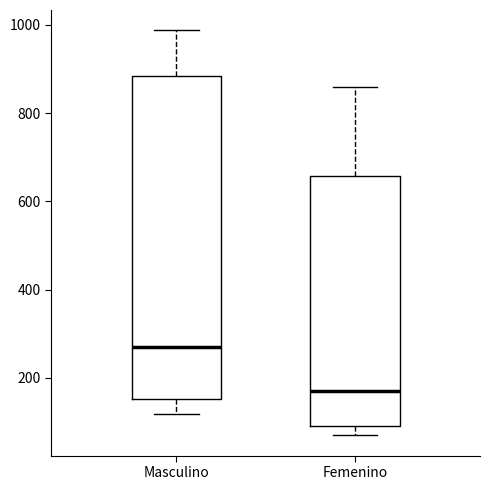

Reading left to right, transcribe this box plot: for each box, give where its median line is, the range the box spans, and where its two whiskers end, as read against the y-axis. The values are not printed on the chart, so give them approximately, as read against the axis.

Masculino: median 280, box 160 to 880, whiskers 120 to 980
Femenino: median 180, box 100 to 660, whiskers 80 to 860